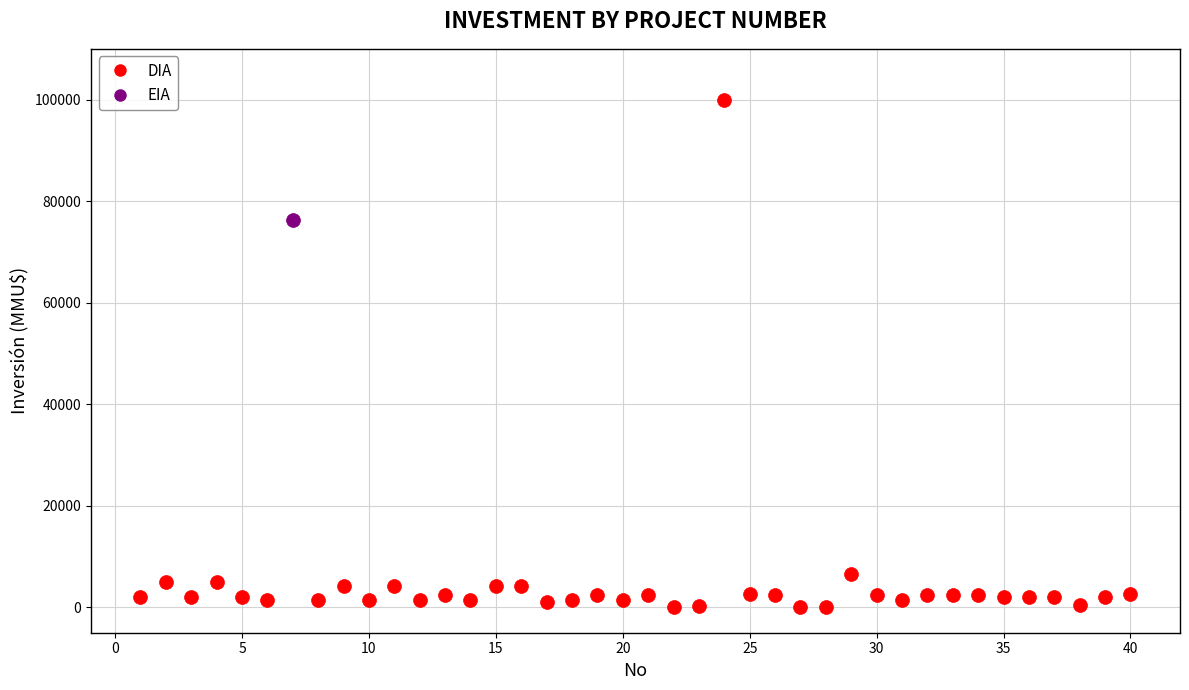

What are all the series names shown in the legend?

DIA, EIA